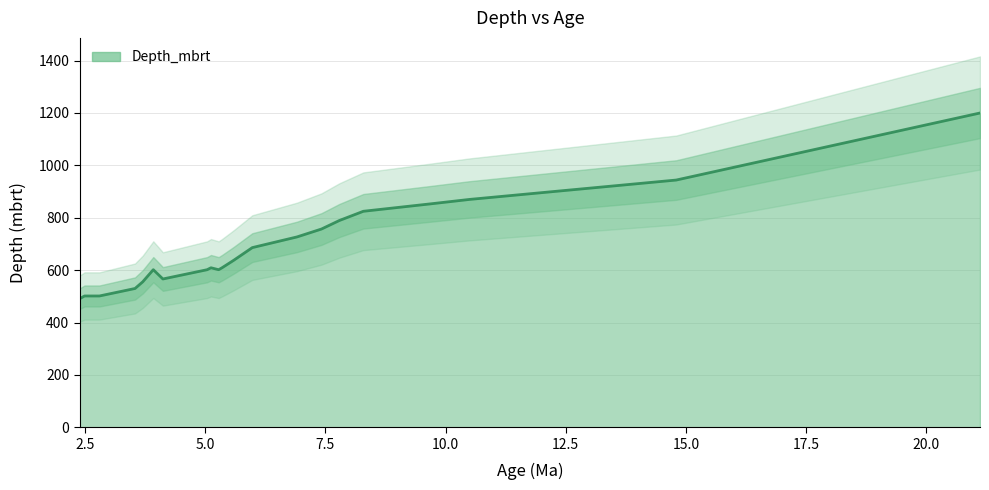

What is the smallest value displayed?

491.1